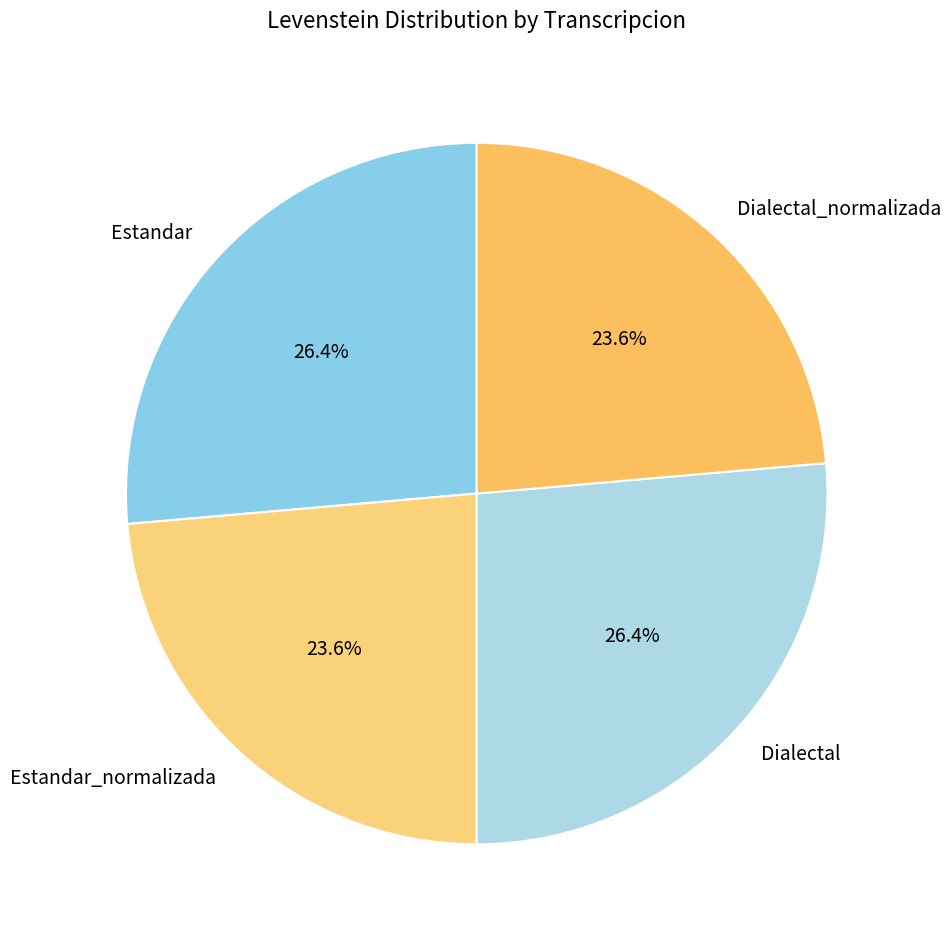

To the nearest percent, what portion does Dialectal represent?

26%